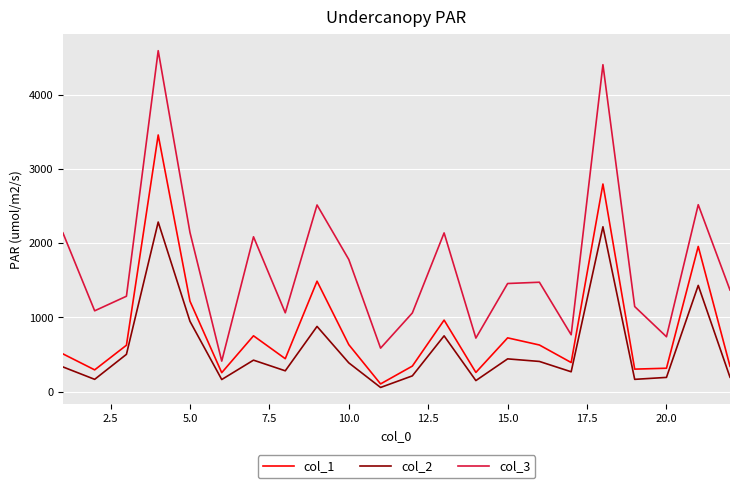

Rank the series by their average value, from highest to lowest.

col_3, col_1, col_2